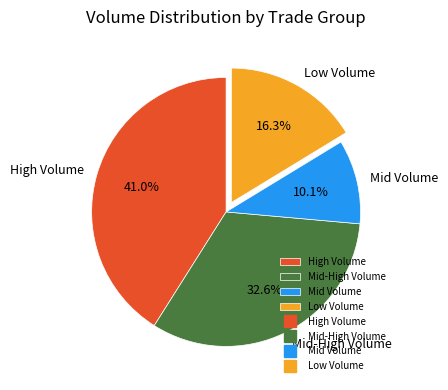

What portion of the pie excludes High Volume?

59.0%